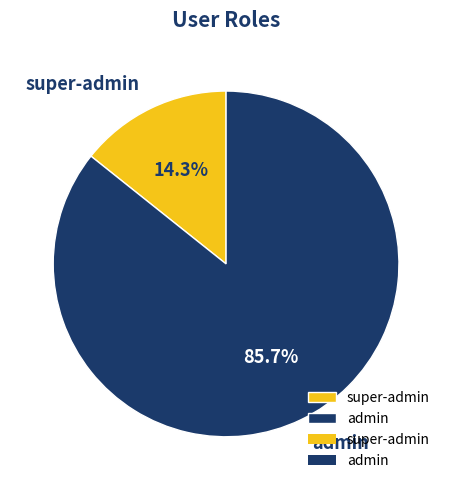

Rank the categories by value from lowest to highest.

super-admin, admin